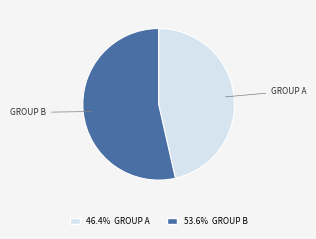

Is there a majority slice in this chart?

Yes